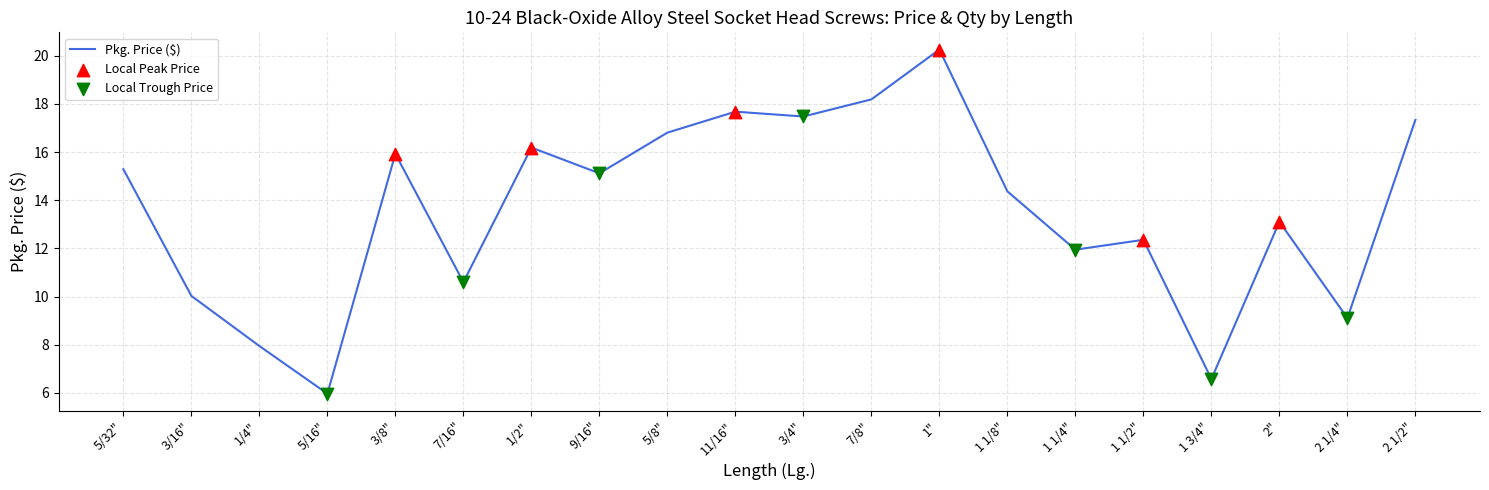

Which has a higher value, 2" or 3/8"?

3/8"